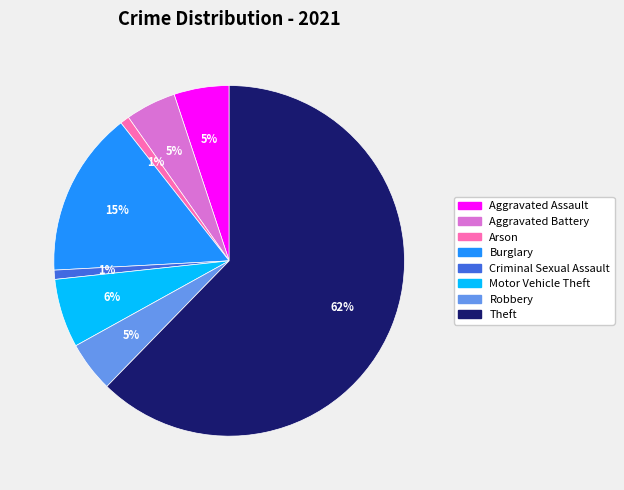

Combined, do Burglary and Arson account for over 50%?

No